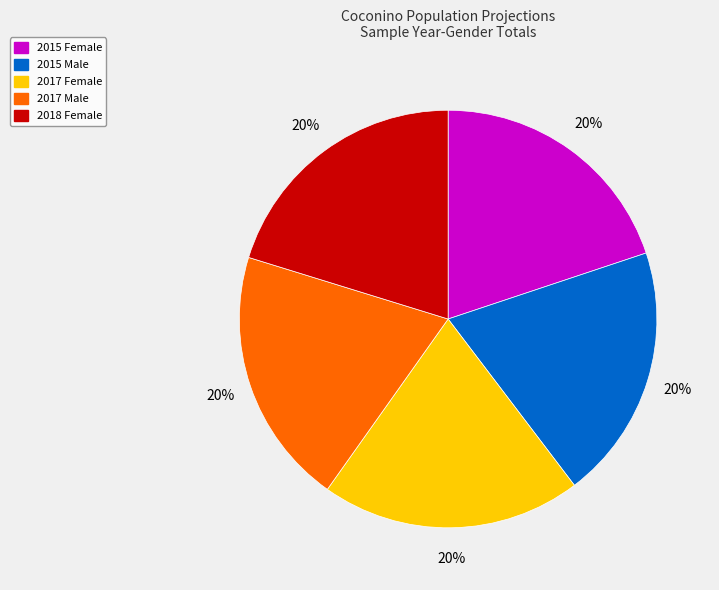

Is there a majority slice in this chart?

No